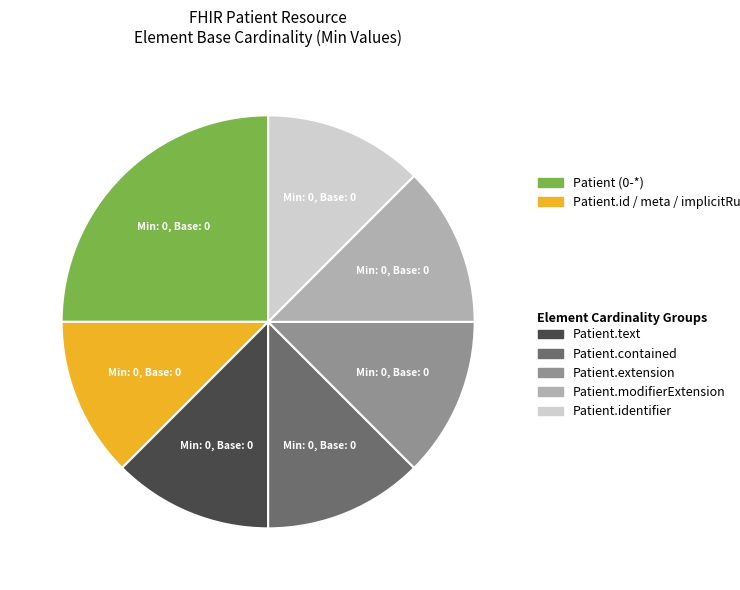

Is there any slice that represents more than half of the pie?

No